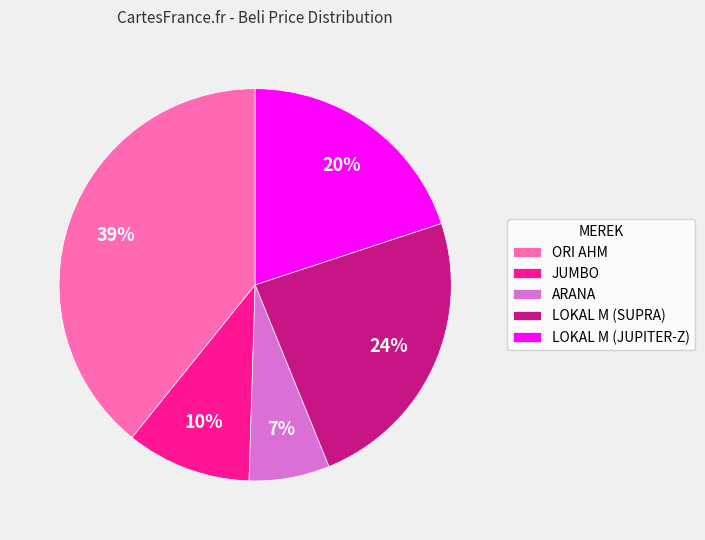

Do ARANA and LOKAL M (JUPITER-Z) together represent more than half of the pie?

No